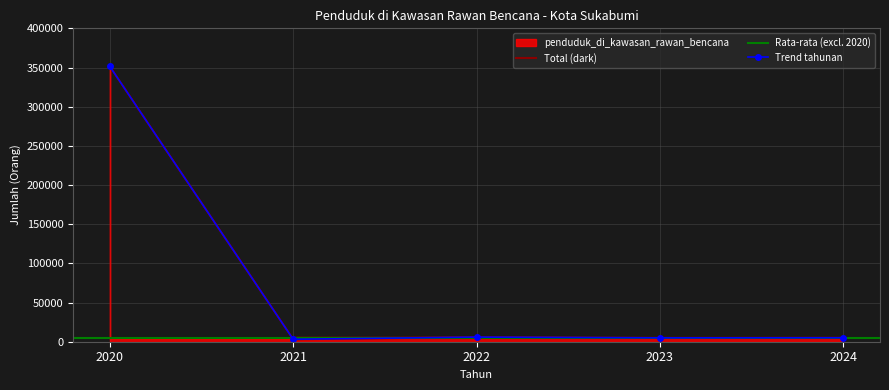

Rank the categories by value from highest to lowest.

2020, 2022, 2024, 2023, 2021